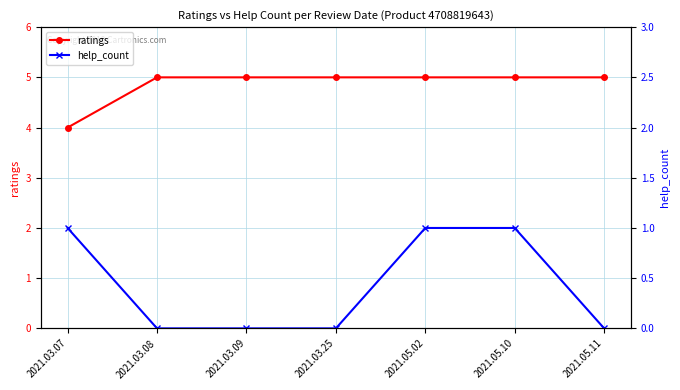

At which category is the sum across all series the highest?

2021.05.02